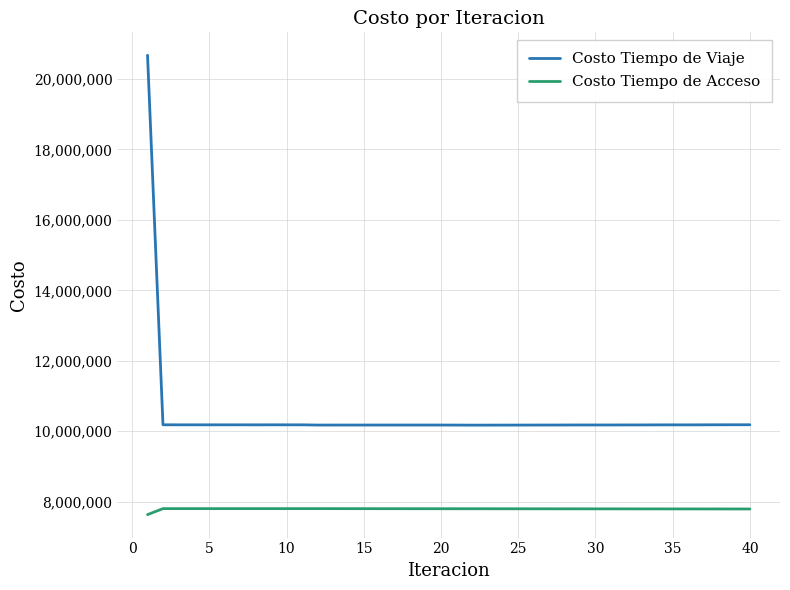

True or false: Costo Tiempo de Acceso and Costo Tiempo de Viaje intersect in this chart.

False